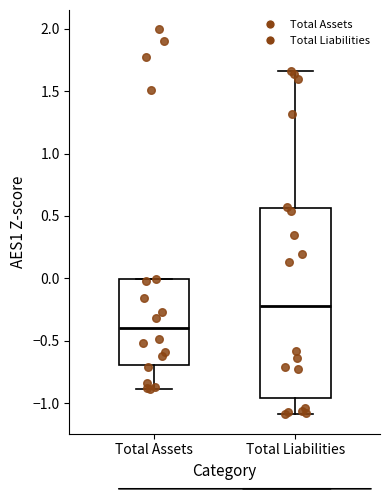

Reading left to right, transcribe this box plot: for each box, give where its median line is, the range the box spans, and where its two whiskers end, as read against the y-axis. The values are not printed on the chart, so give them approximately, as read against the axis.

Total Assets: median -0.40, box -0.70 to 0.00, whiskers -0.90 to 0.00
Total Liabilities: median -0.25, box -0.95 to 0.55, whiskers -1.10 to 1.65